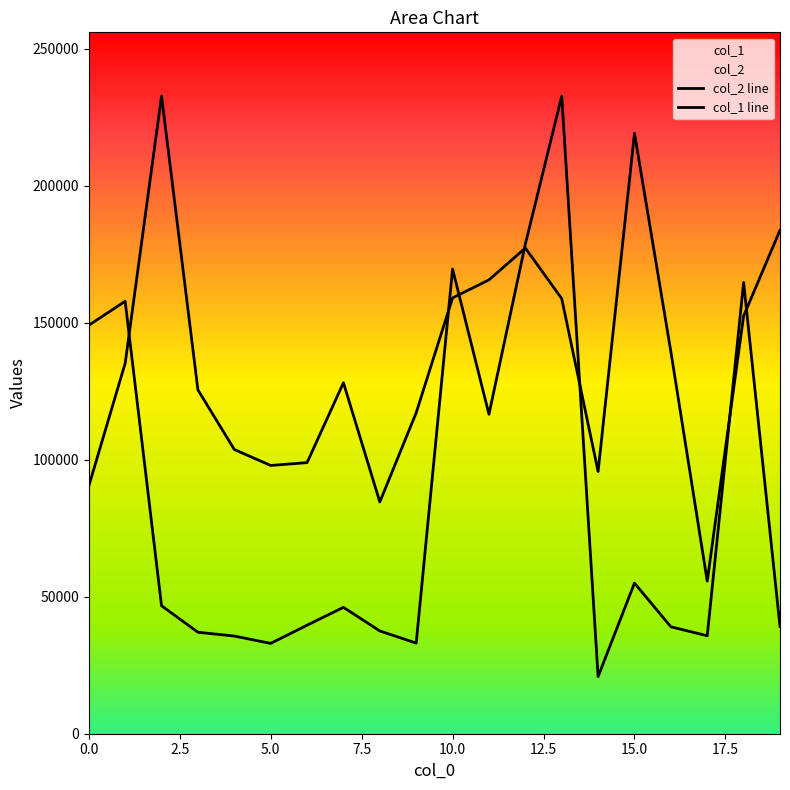

True or false: col_2 line and col_1 line intersect in this chart.

True